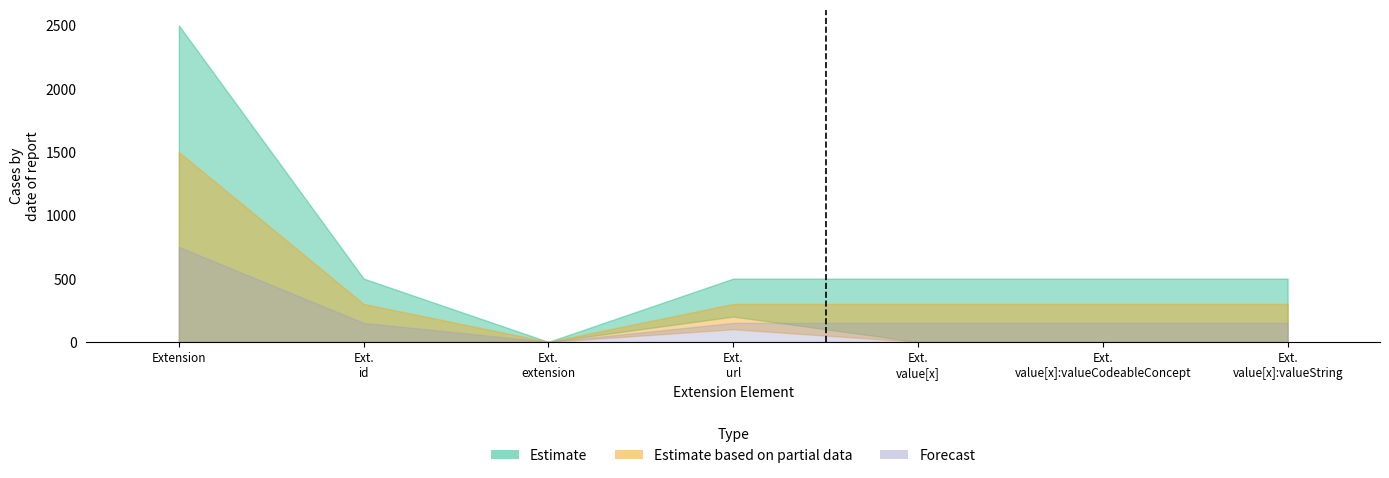

How many categories are shown in the chart?

7